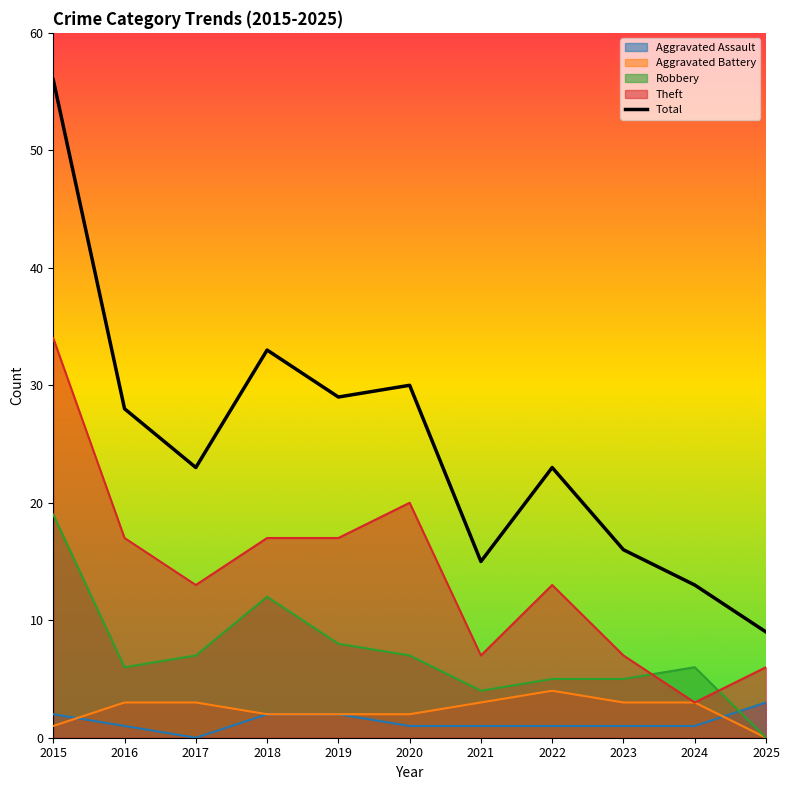

How many intersections are there between Aggravated Assault and Aggravated Battery?

2